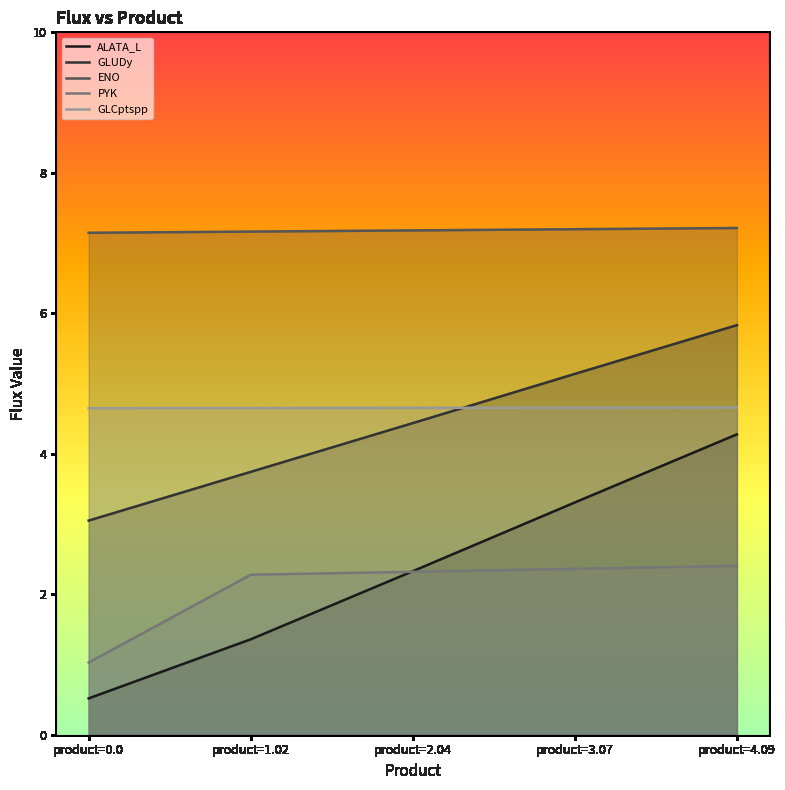

What is the difference between the maximum and minimum values in the ENO series?

0.1